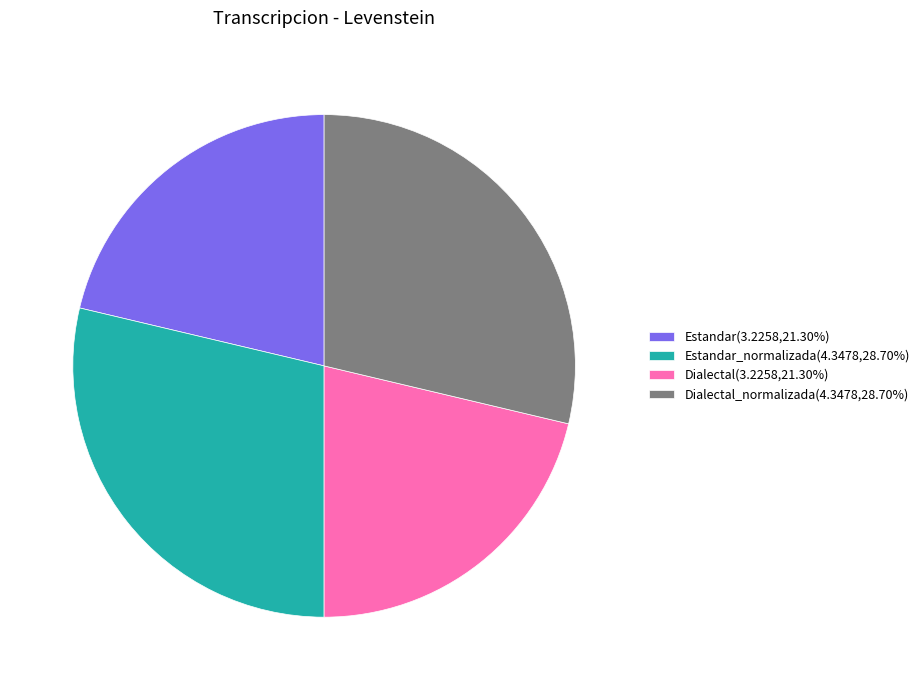

Is there any slice that represents more than half of the pie?

No